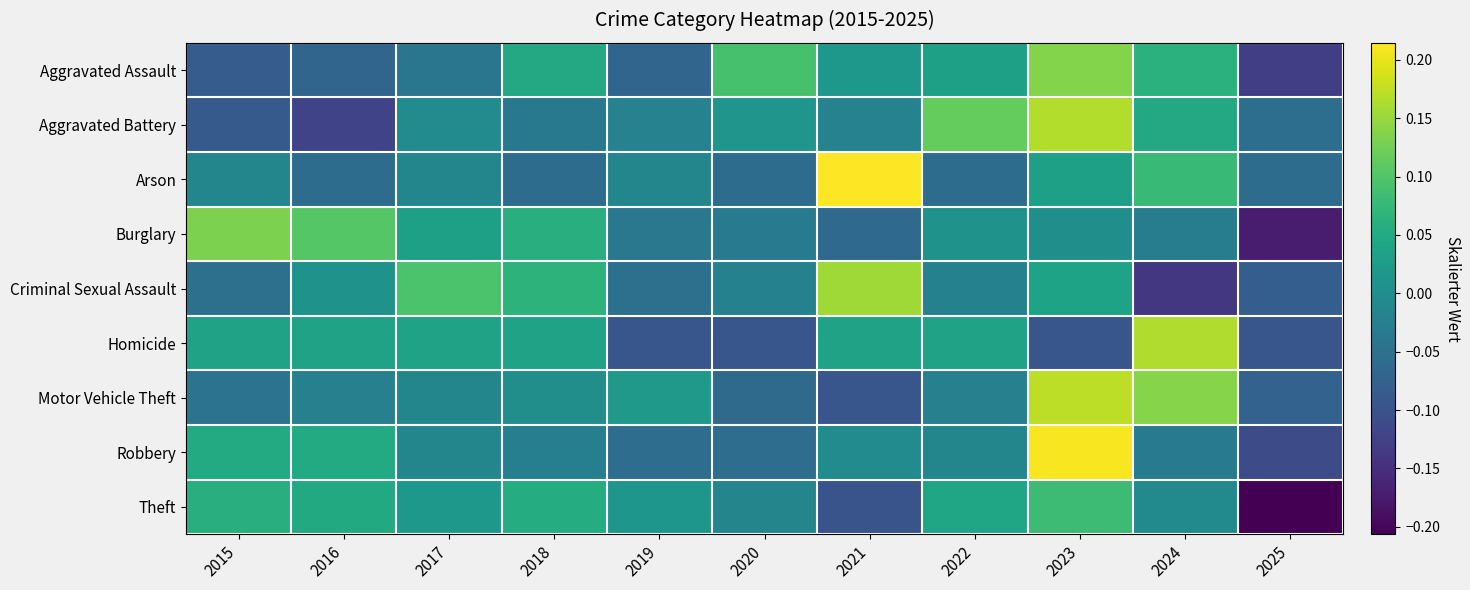

Reading left to right, list all the values displayed in this chart.

Aggravated Assault: 2015=-0.1	2016=-0.1	2017=-0.0	2018=0.0	2019=-0.1	2020=0.1	2021=0.0	2022=0.0	2023=0.1	2024=0.1	2025=-0.1
Aggravated Battery: 2015=-0.1	2016=-0.1	2017=-0.0	2018=-0.0	2019=-0.0	2020=0.0	2021=-0.0	2022=0.1	2023=0.2	2024=0.0	2025=-0.1
Arson: 2015=-0.0	2016=-0.1	2017=-0.0	2018=-0.1	2019=-0.0	2020=-0.1	2021=0.2	2022=-0.1	2023=0.0	2024=0.1	2025=-0.1
Burglary: 2015=0.1	2016=0.1	2017=0.0	2018=0.1	2019=-0.0	2020=-0.0	2021=-0.1	2022=0.0	2023=0.0	2024=-0.0	2025=-0.2
Criminal Sexual Assault: 2015=-0.1	2016=0.0	2017=0.1	2018=0.1	2019=-0.1	2020=-0.0	2021=0.2	2022=-0.0	2023=0.0	2024=-0.1	2025=-0.1
Homicide: 2015=0.0	2016=0.0	2017=0.0	2018=0.0	2019=-0.1	2020=-0.1	2021=0.0	2022=0.0	2023=-0.1	2024=0.2	2025=-0.1
Motor Vehicle Theft: 2015=-0.0	2016=-0.0	2017=-0.0	2018=0.0	2019=0.0	2020=-0.1	2021=-0.1	2022=-0.0	2023=0.2	2024=0.1	2025=-0.1
Robbery: 2015=0.1	2016=0.1	2017=-0.0	2018=-0.0	2019=-0.1	2020=-0.1	2021=-0.0	2022=-0.0	2023=0.2	2024=-0.0	2025=-0.1
Theft: 2015=0.1	2016=0.0	2017=0.0	2018=0.1	2019=0.0	2020=-0.0	2021=-0.1	2022=0.0	2023=0.1	2024=-0.0	2025=-0.2